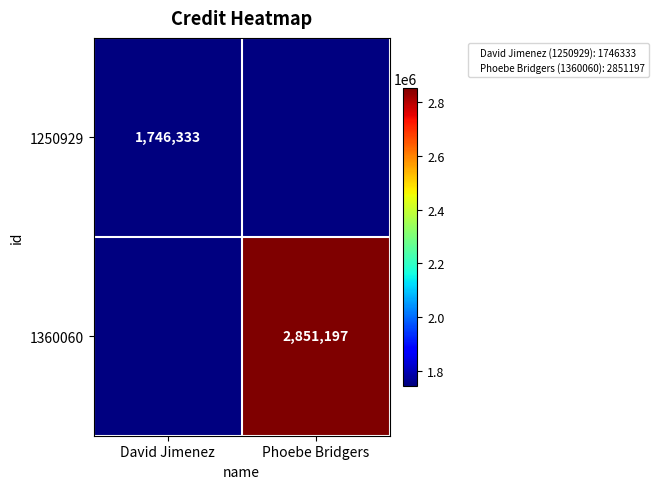

What is the sum of the 1250929 values at David Jimenez and Phoebe Bridgers?

1746333